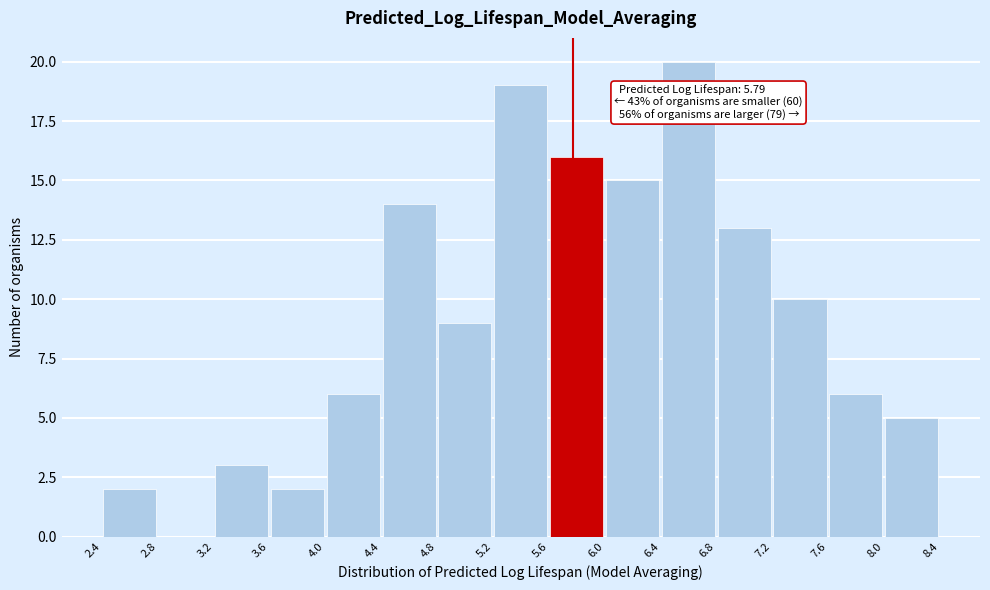

Which range on the x-axis has the tallest bar?

6.4 to 6.8